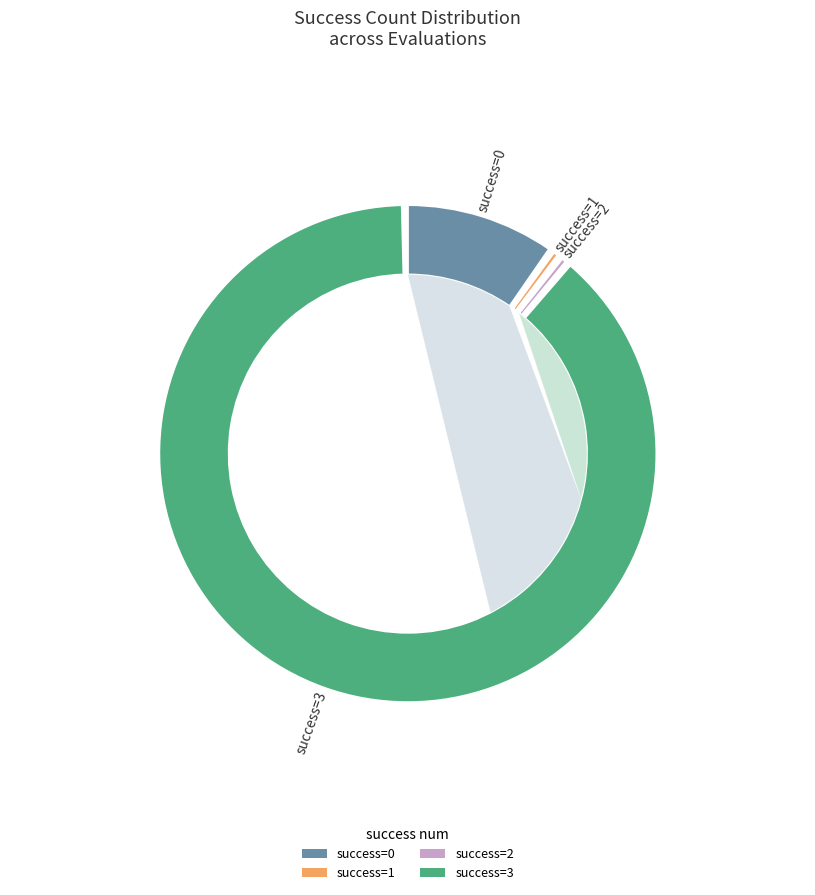

Do 3 and 0 together represent more than half of the pie?

Yes